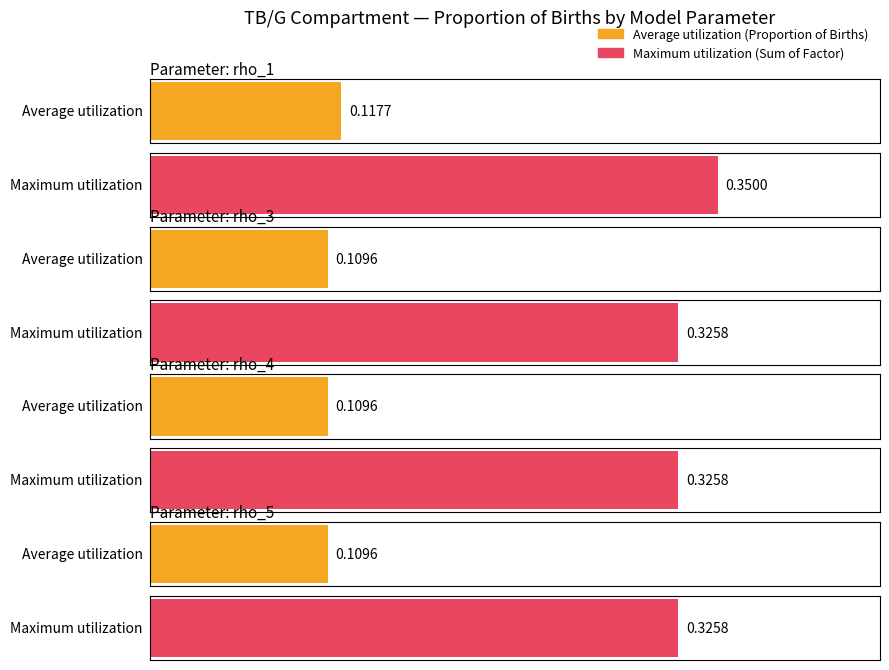

Which category has the highest value in the Average utilization series?

rho_1 (1,1,1)